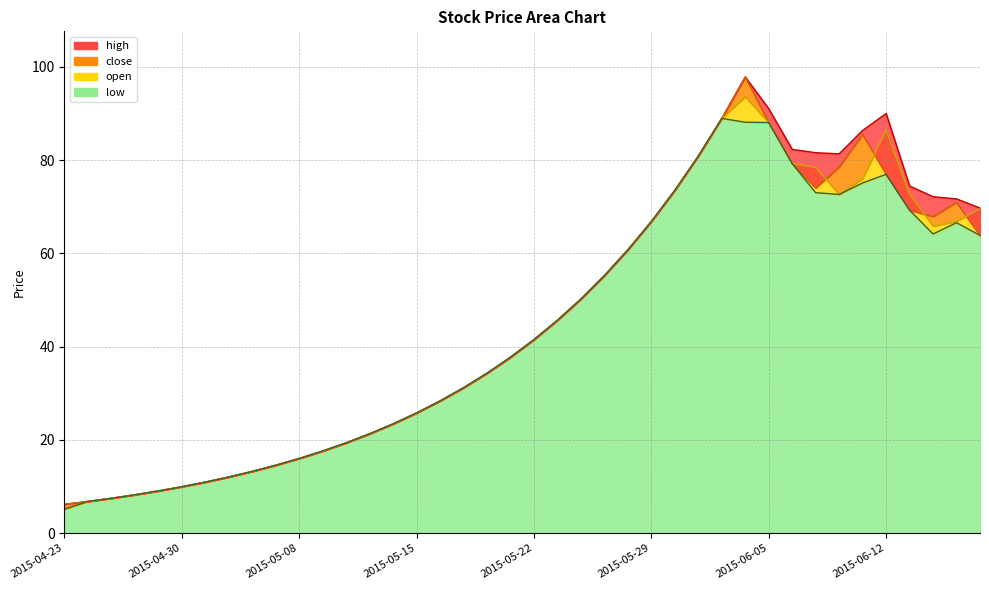

Does the chart have visible grid lines?

Yes